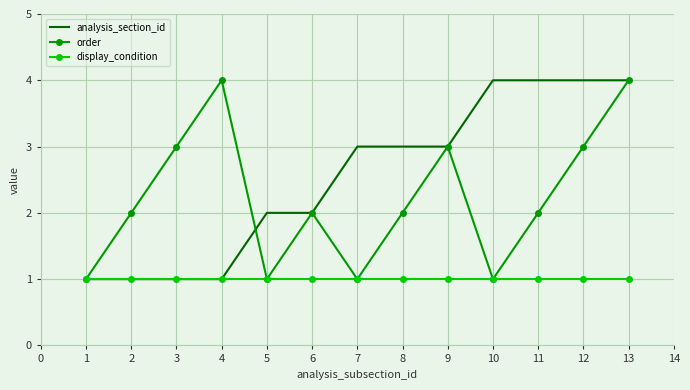

What is the sum of all display_condition values?

13